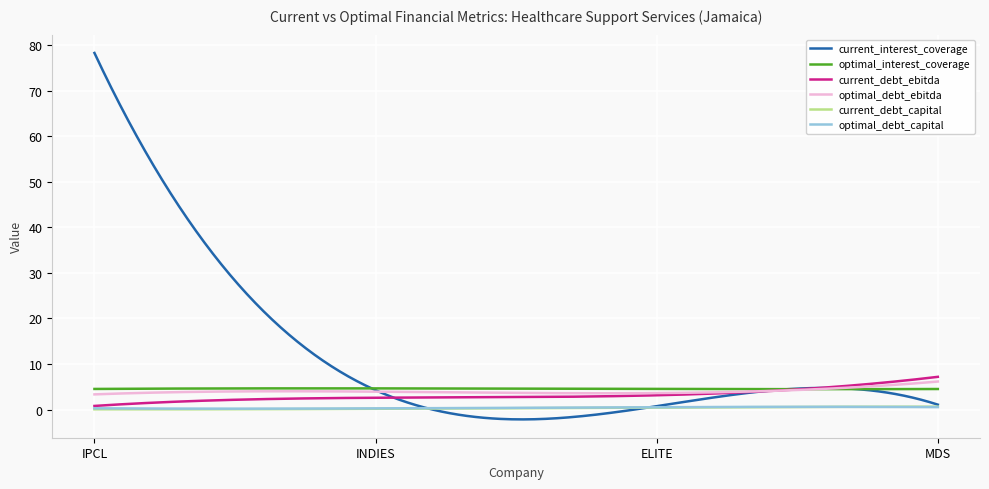

How many times do optimal_debt_ebitda and current_debt_ebitda cross each other?

1